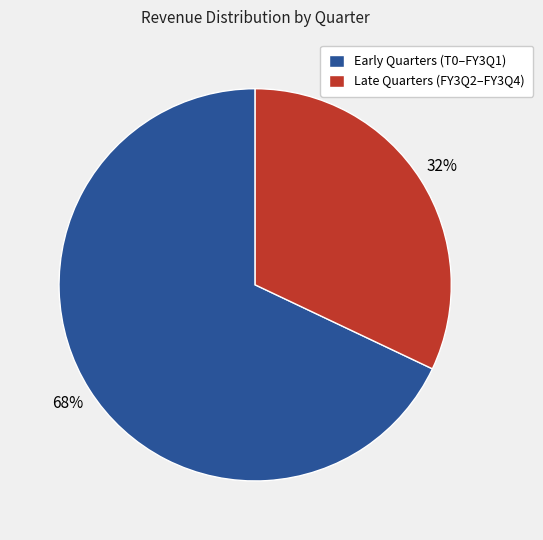

What is the ratio of the value at Early Quarters (T0–FY3Q1) to the value at Late Quarters (FY3Q2–FY3Q4)?

2.1